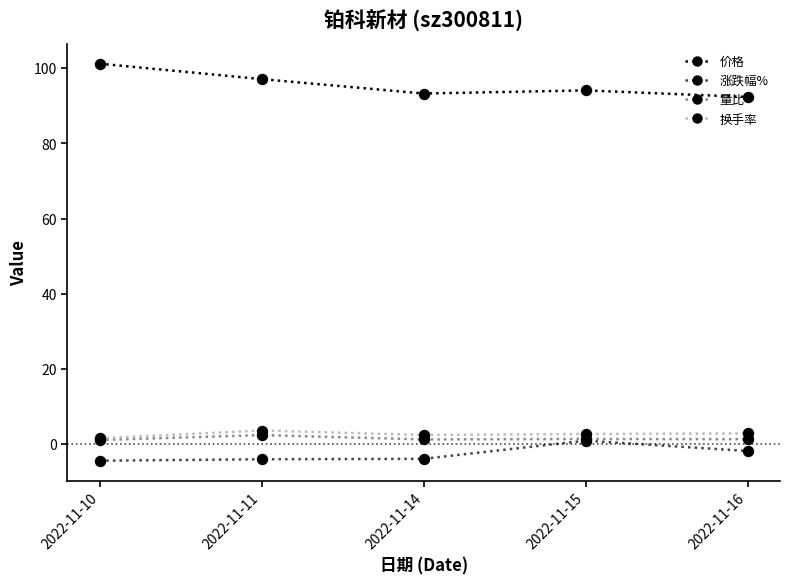

Which series has the largest total across all categories?

价格